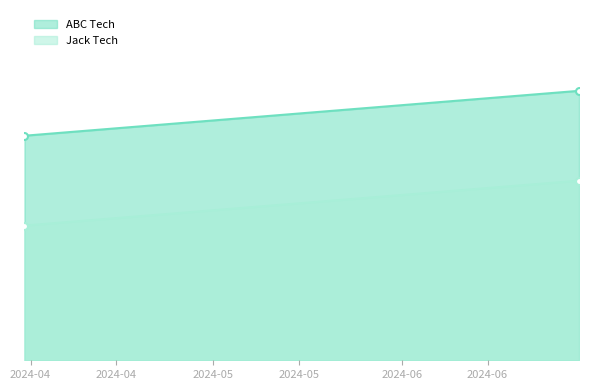

List the series in order of their overall mean, highest first.

ABC Tech, Jack Tech